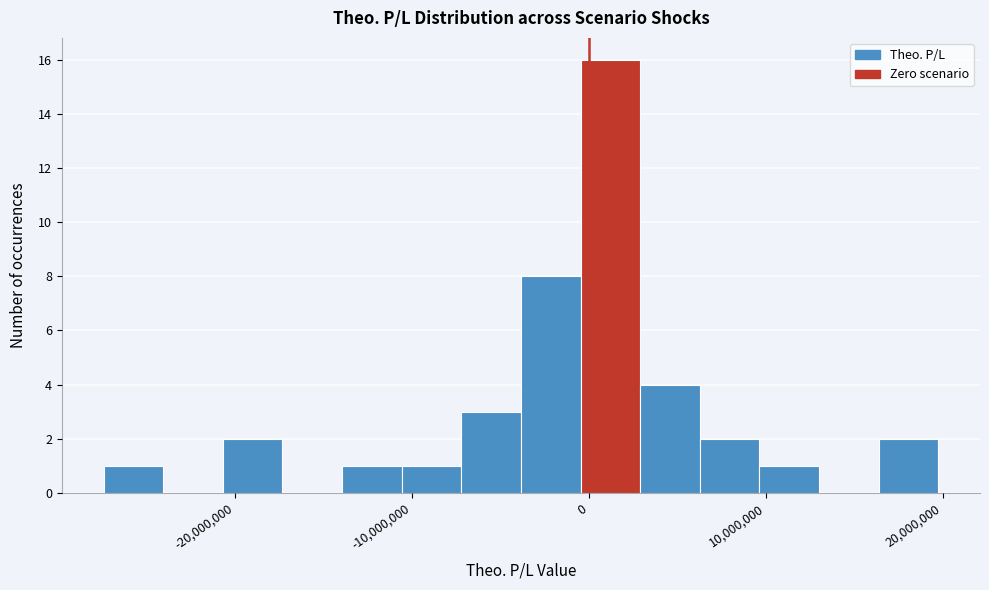

Around what value on the x-axis is the tallest bar? Give the approximate position of its centre, as read against the axis.

1000000